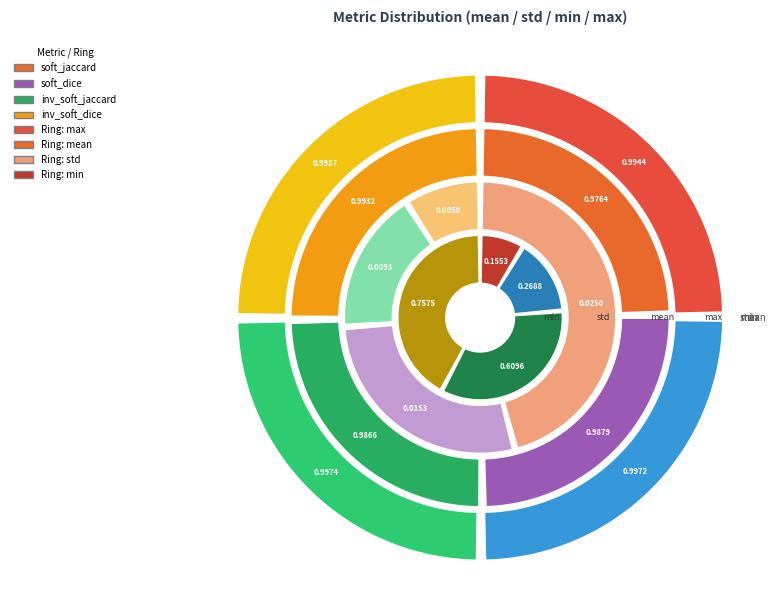

Is it true that inv_soft_jaccard is 11% of the pie?

False